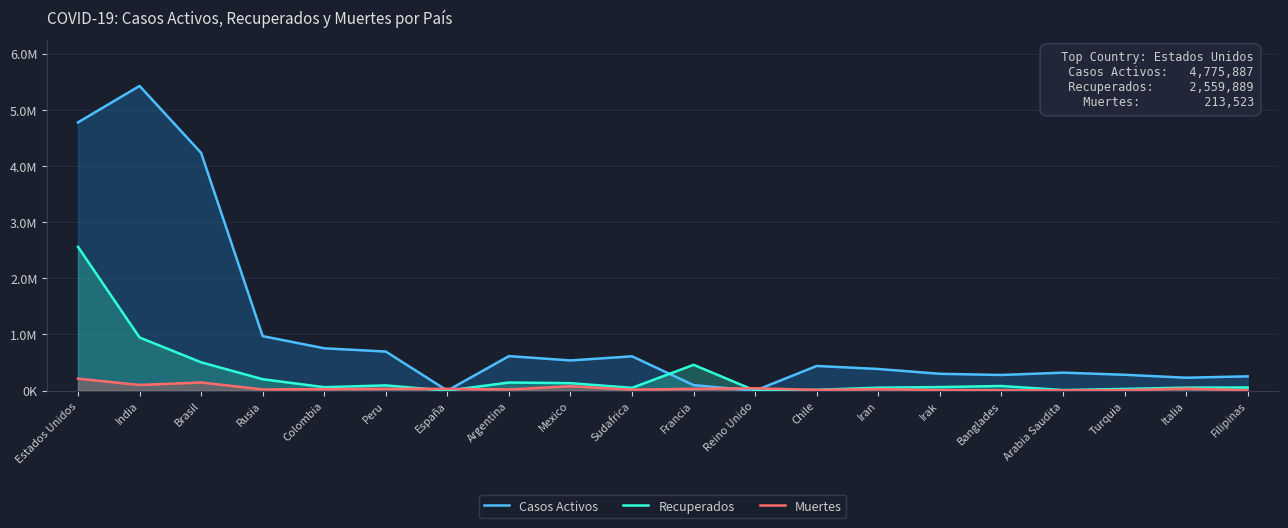

At which category is the sum across all series the highest?

Estados Unidos